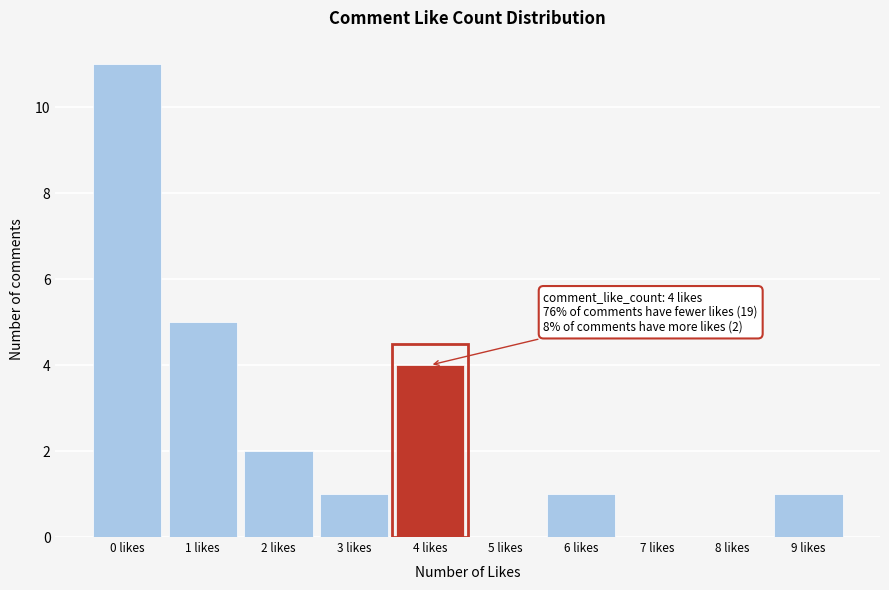

Which range on the x-axis has the tallest bar?

-0.5 to 0.5